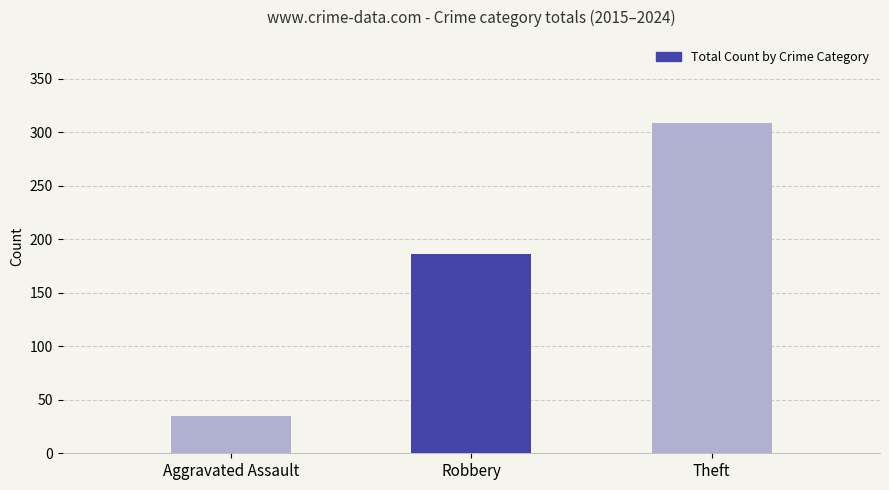

What is the label of the 2nd bar from the left?

Robbery